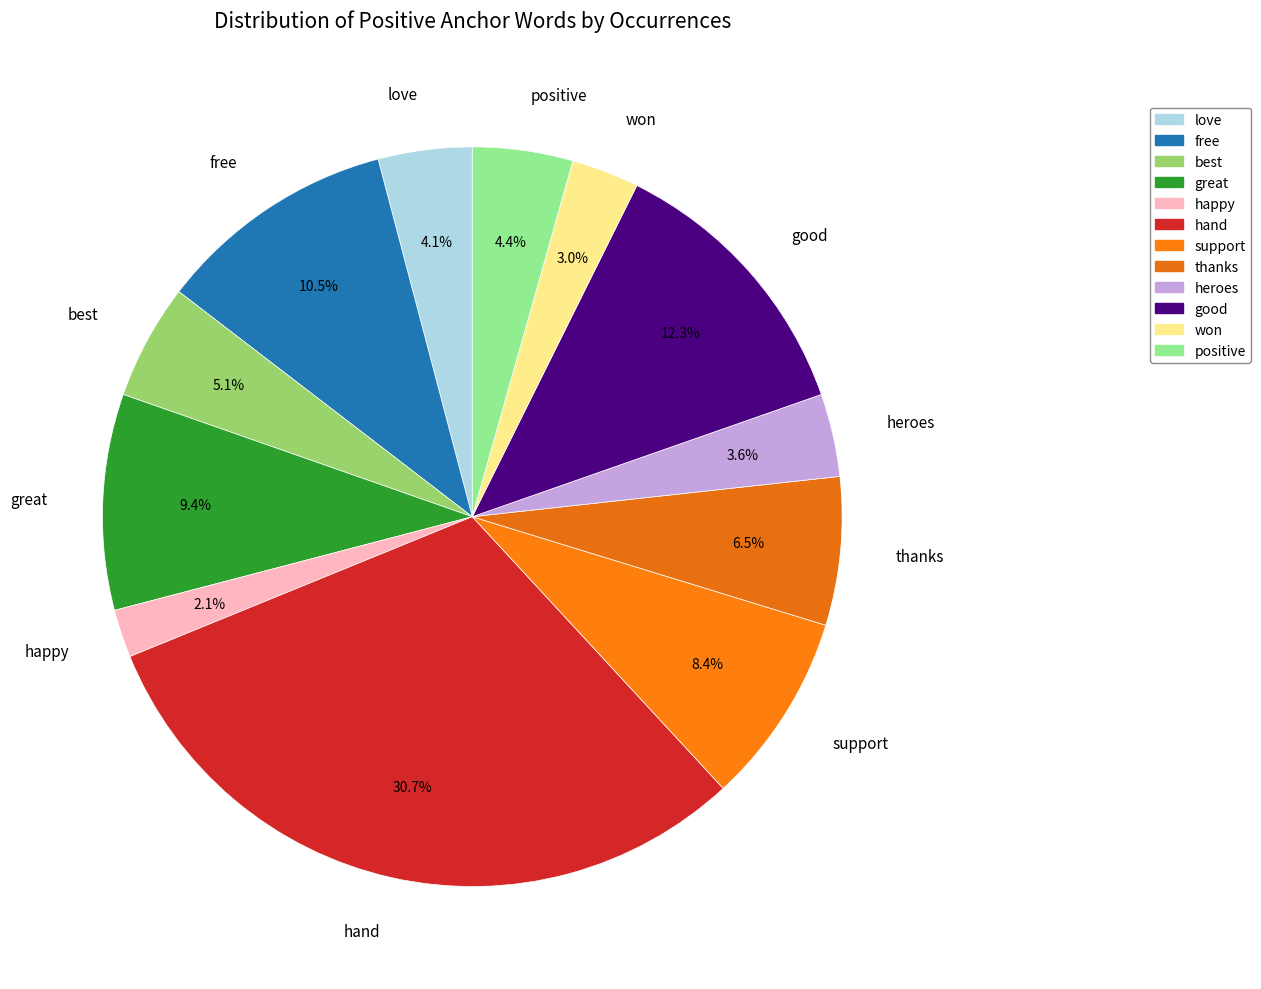

Combined, what portion of the pie is positive and support?

12.8%